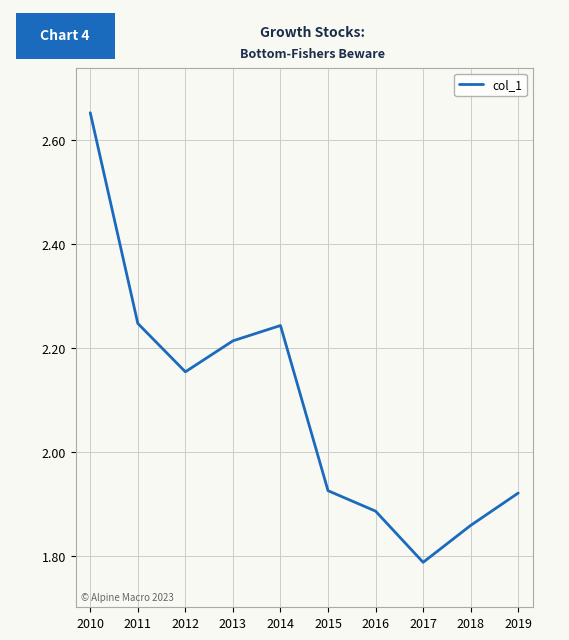

True or false: the data shows 2.8 at 2016.

False